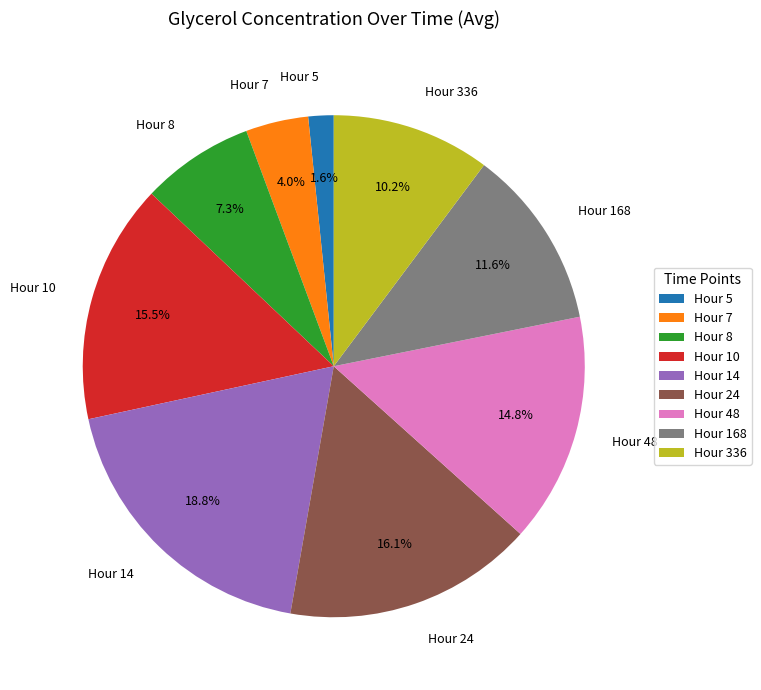

Which category has the smallest portion of the pie?

Hour 5